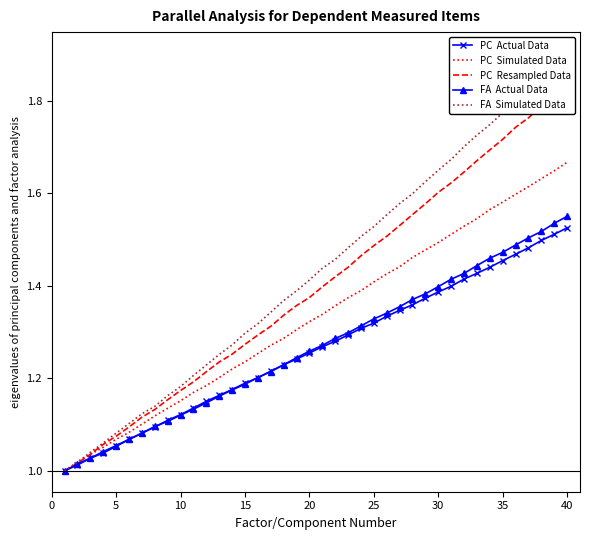

Reading right to left, extract all data points from this chart.

PC  Actual Data: 1.5	1.5	1.5	1.5	1.5	1.5	1.4	1.4	1.4	1.4	1.4	1.4	1.4	1.3	1.3	1.3	1.3	1.3	1.3	1.3	1.3	1.2	1.2	1.2	1.2	1.2	1.2	1.2	1.2	1.1	1.1	1.1	1.1	1.1	1.1	1.1	1.0	1.0	1.0	1.0
PC  Simulated Data: 1.7	1.6	1.6	1.6	1.6	1.6	1.6	1.5	1.5	1.5	1.5	1.5	1.5	1.4	1.4	1.4	1.4	1.4	1.4	1.3	1.3	1.3	1.3	1.3	1.3	1.2	1.2	1.2	1.2	1.2	1.2	1.1	1.1	1.1	1.1	1.1	1.1	1.0	1.0	1.0
PC  Resampled Data: 1.8	1.8	1.8	1.8	1.7	1.7	1.7	1.7	1.6	1.6	1.6	1.6	1.6	1.5	1.5	1.5	1.5	1.4	1.4	1.4	1.4	1.4	1.3	1.3	1.3	1.3	1.3	1.2	1.2	1.2	1.2	1.2	1.1	1.1	1.1	1.1	1.1	1.0	1.0	1.0
FA  Actual Data: 1.6	1.5	1.5	1.5	1.5	1.5	1.5	1.4	1.4	1.4	1.4	1.4	1.4	1.4	1.3	1.3	1.3	1.3	1.3	1.3	1.3	1.2	1.2	1.2	1.2	1.2	1.2	1.2	1.1	1.1	1.1	1.1	1.1	1.1	1.1	1.1	1.0	1.0	1.0	1.0
FA  Simulated Data: 1.9	1.9	1.9	1.8	1.8	1.8	1.7	1.7	1.7	1.7	1.7	1.6	1.6	1.6	1.6	1.5	1.5	1.5	1.5	1.4	1.4	1.4	1.4	1.3	1.3	1.3	1.3	1.3	1.2	1.2	1.2	1.2	1.1	1.1	1.1	1.1	1.1	1.0	1.0	1.0